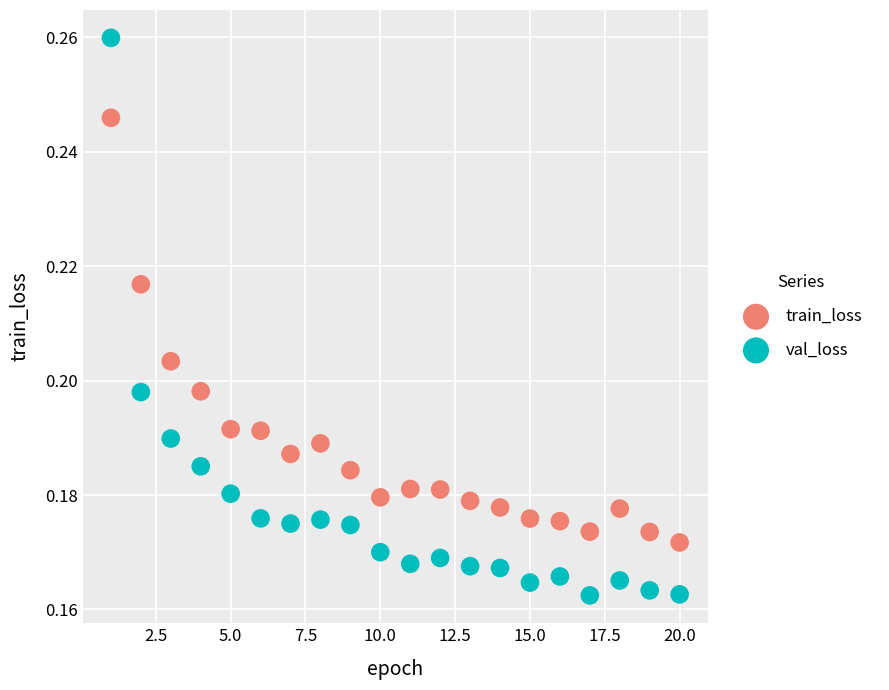

Across all data points, what is the range of X values (max minus min)?

19.0